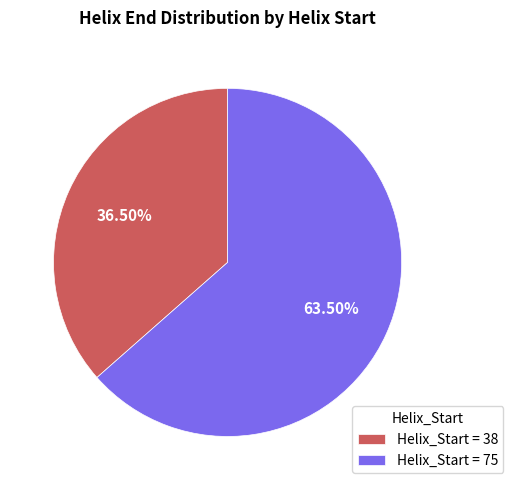

Combined, do Helix_Start = 38 and Helix_Start = 75 account for over 50%?

Yes